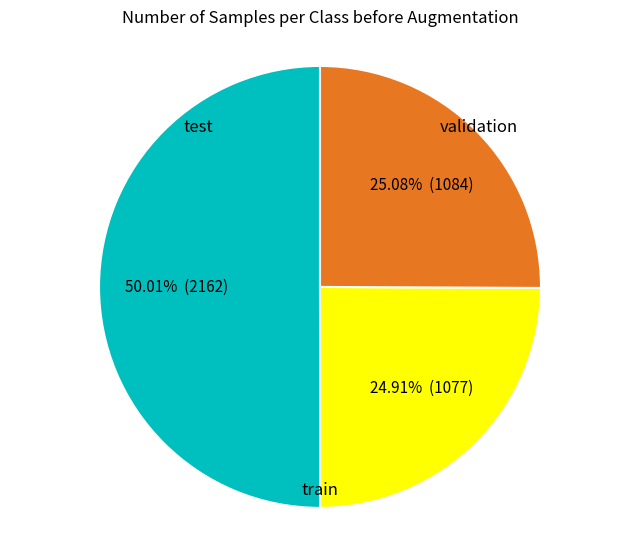

How many segments does this pie chart have?

3